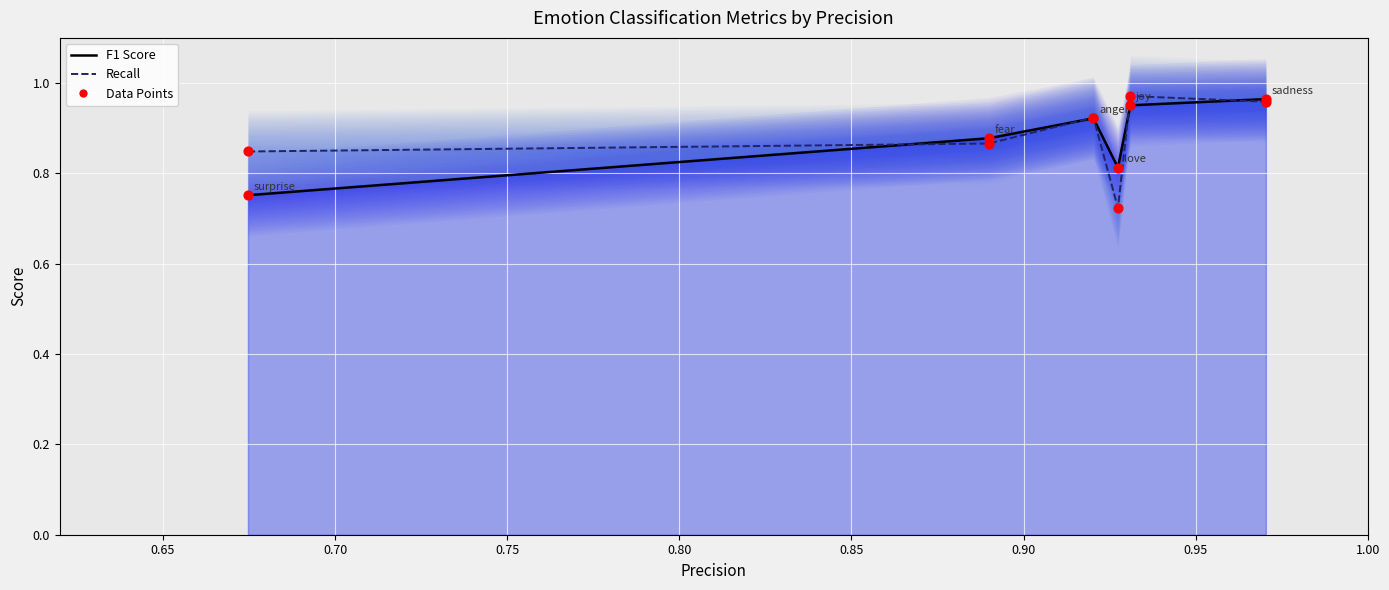

Which series reaches the minimum Y coordinate?

Recall